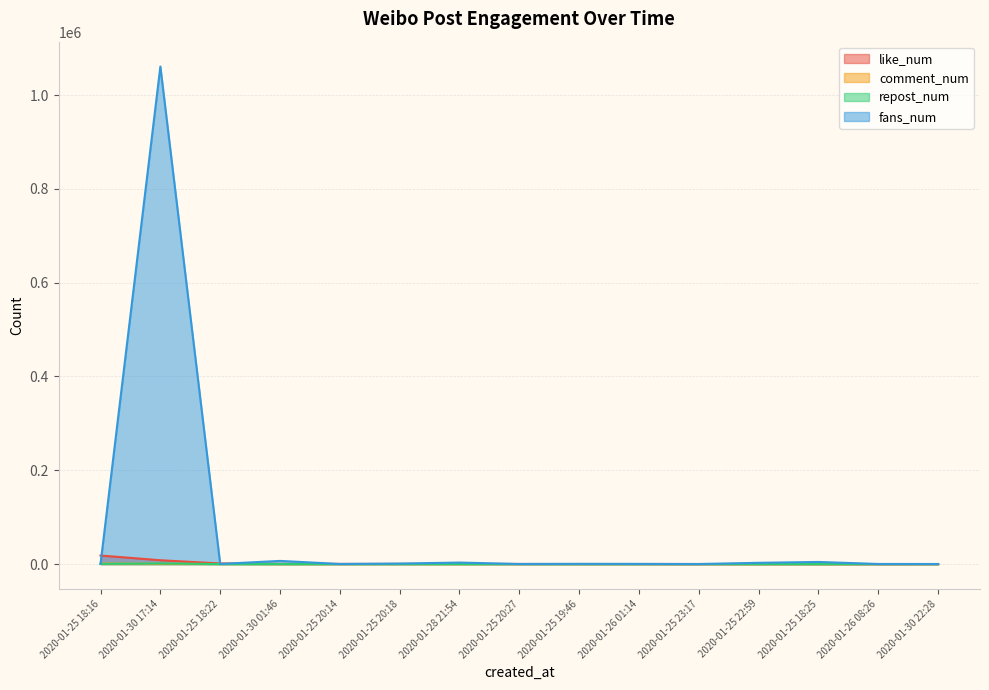

True or false: comment_num has a value of 5 at 2020-01-30 01:46.

False